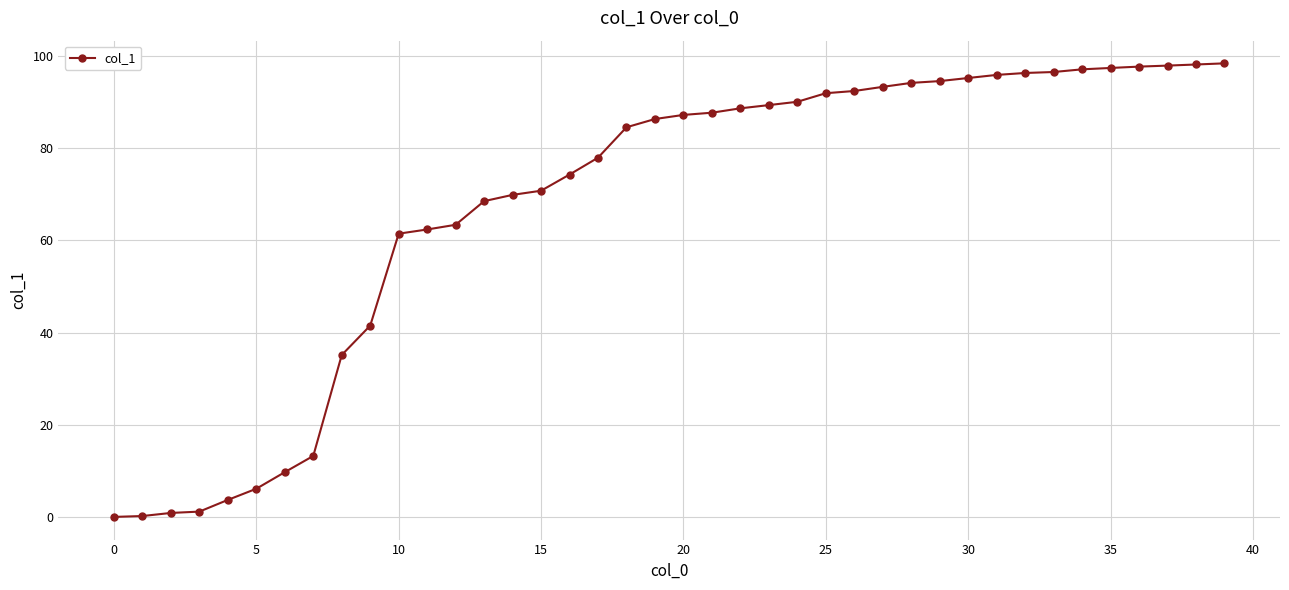

What is the difference between the maximum and minimum values?

98.4